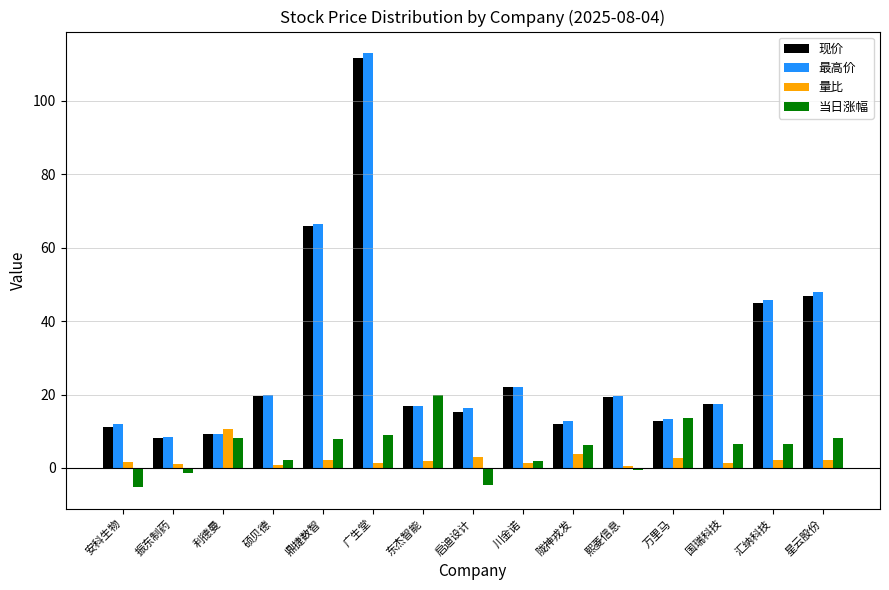

What is the total value across all series at 启迪设计?

30.0